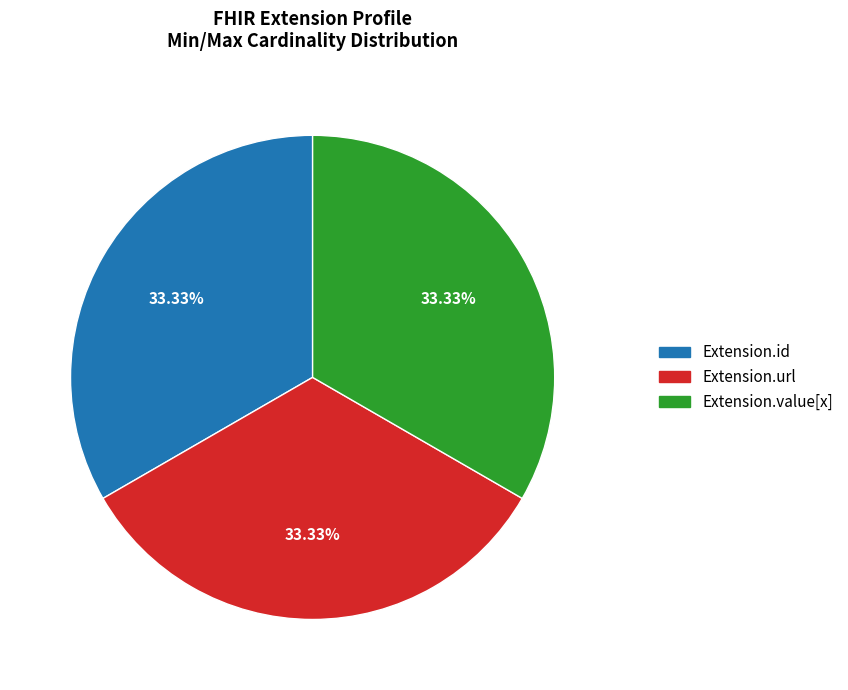

Is there a majority slice in this chart?

No